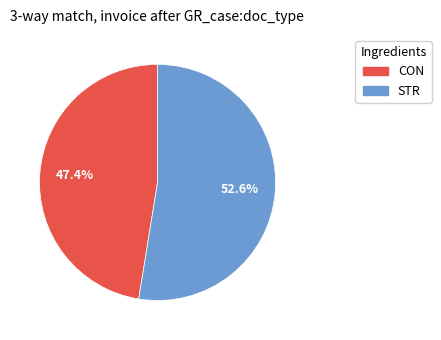

What is the majority slice?

STR